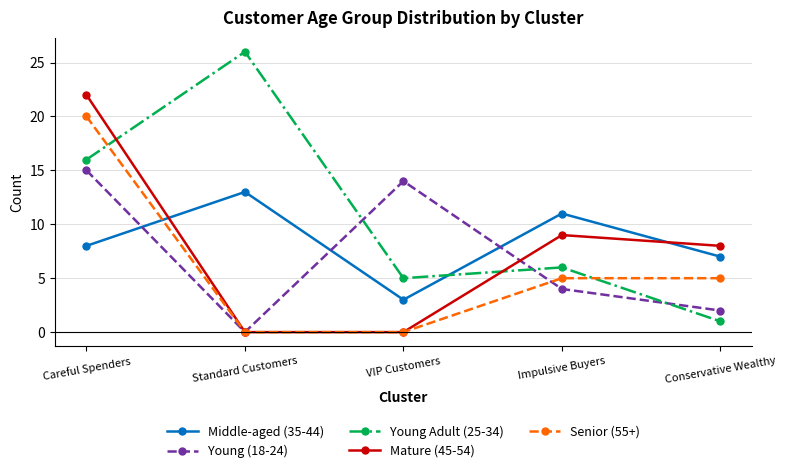

How many categories are shown in the chart?

5